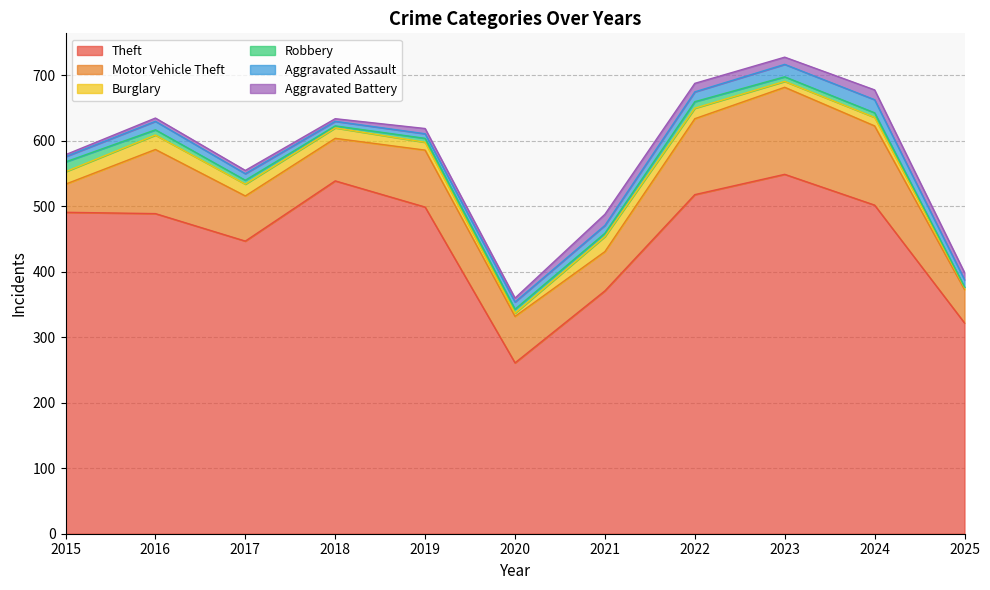

Does the chart have visible grid lines?

Yes